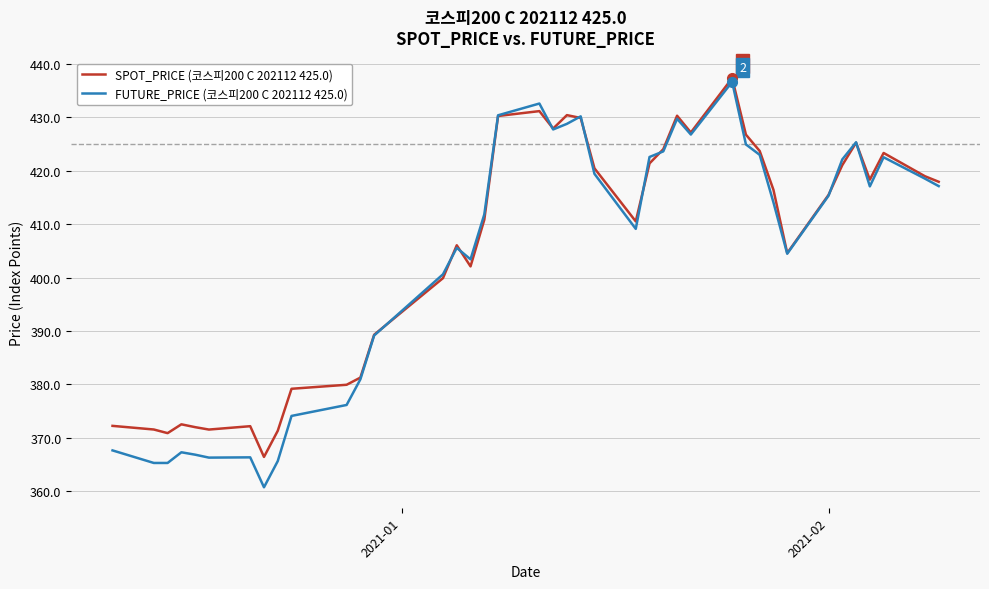

What is the greatest value displayed?

437.3